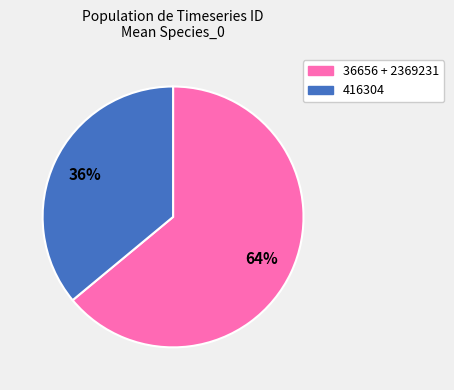

Is there a majority slice in this chart?

Yes